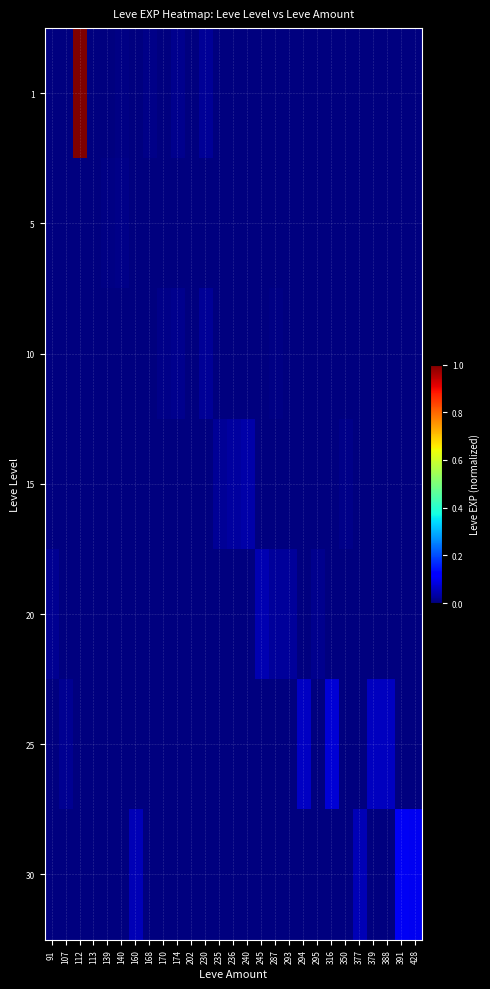

At how many categories does at least one series exceed 0?

27